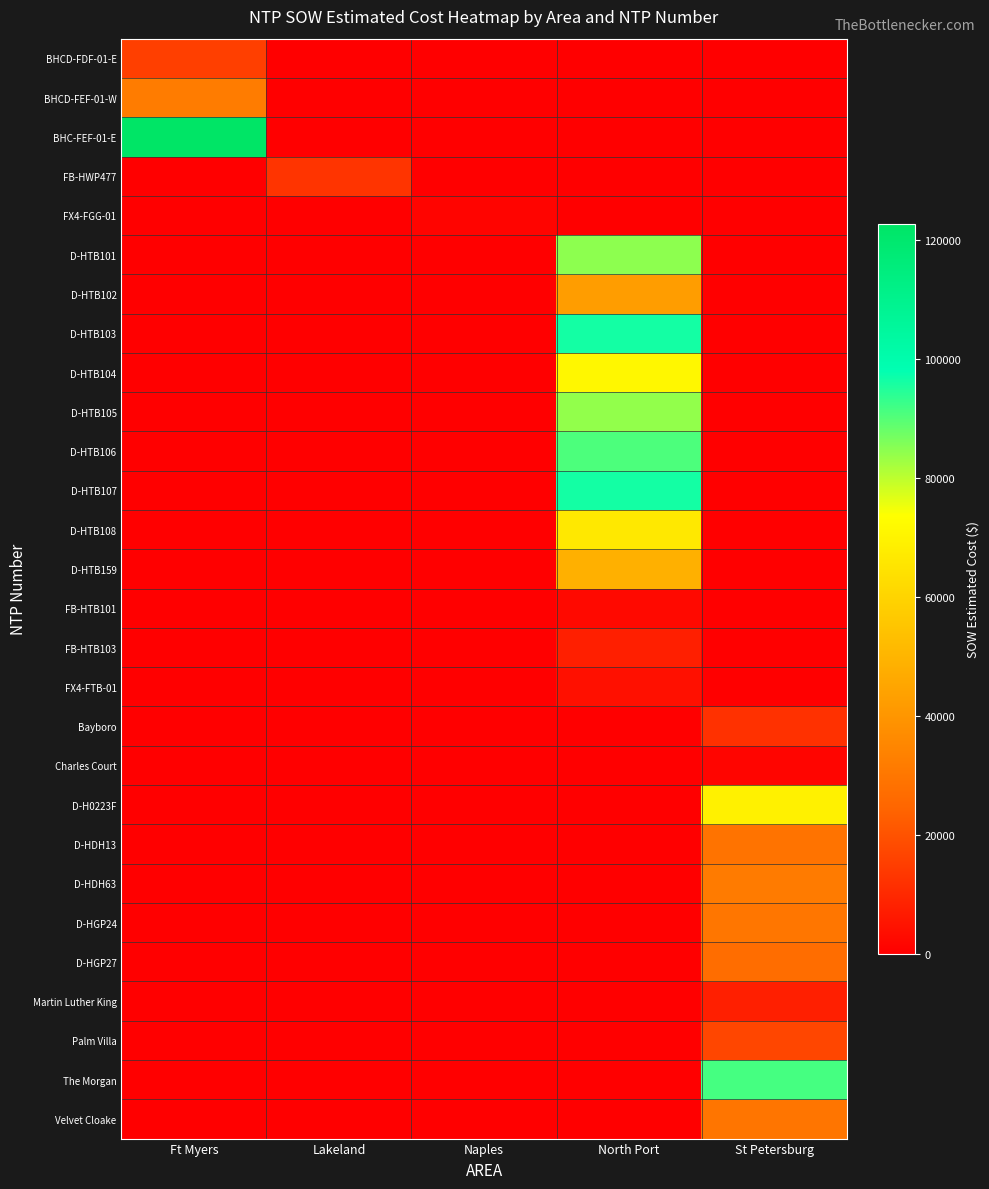

What is the difference between the highest and lowest values at North Port?

96242.0